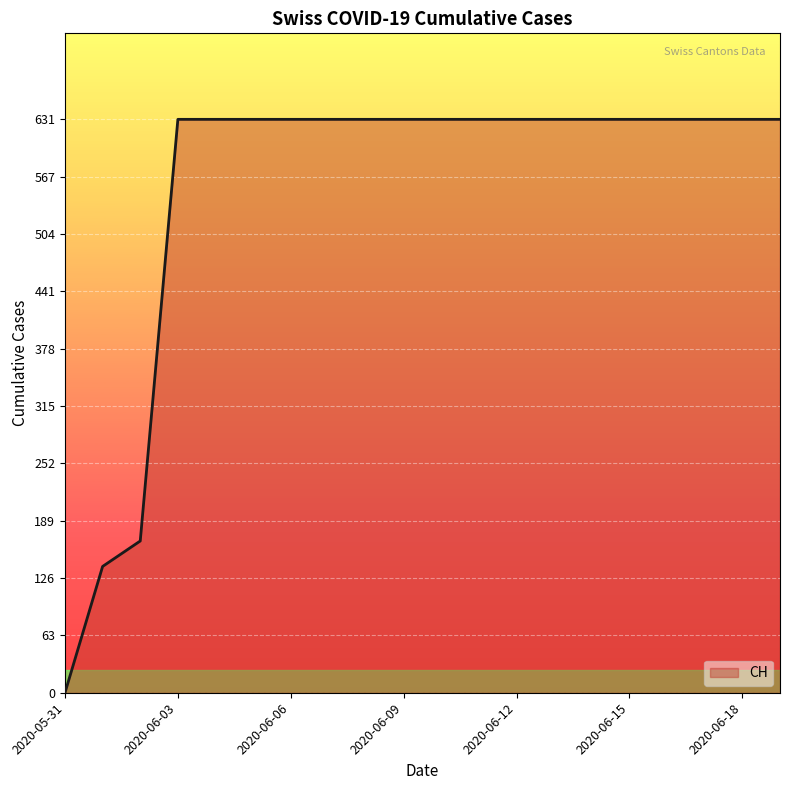

What is the maximum value shown in the chart?

631